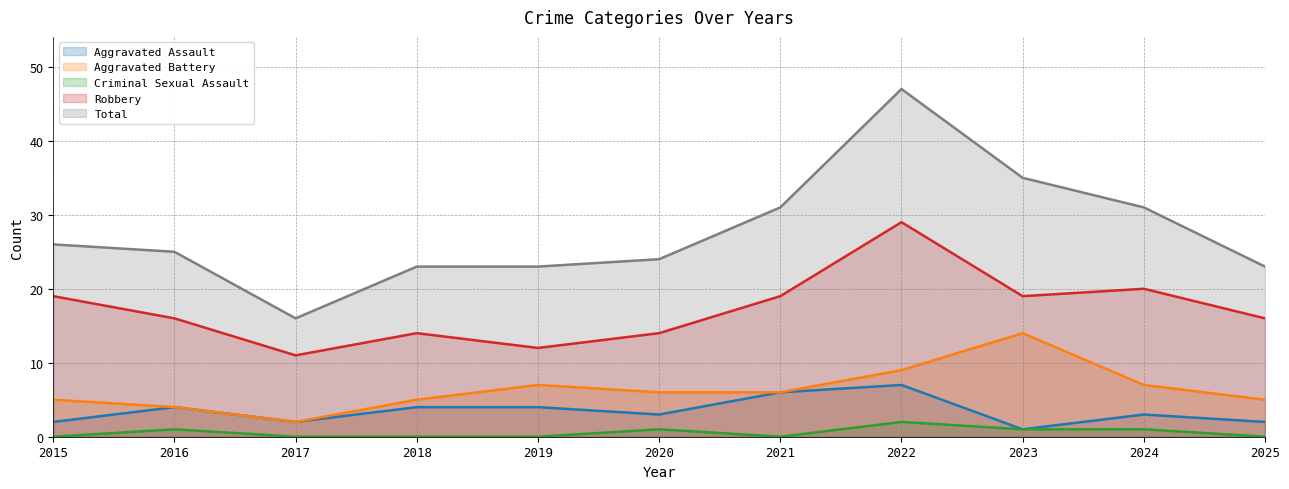

What is the value of the Robbery point at the 2nd from the left?

16